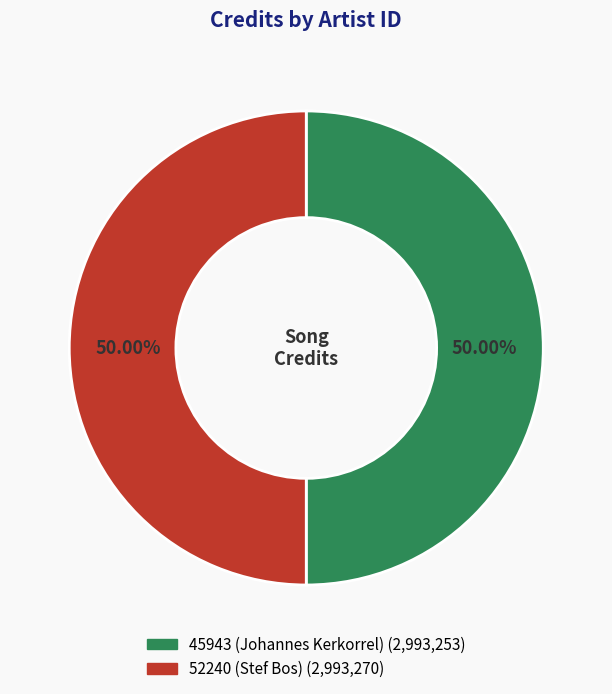

Do 52240 (Stef Bos) and 45943 (Johannes Kerkorrel) together represent more than half of the pie?

Yes